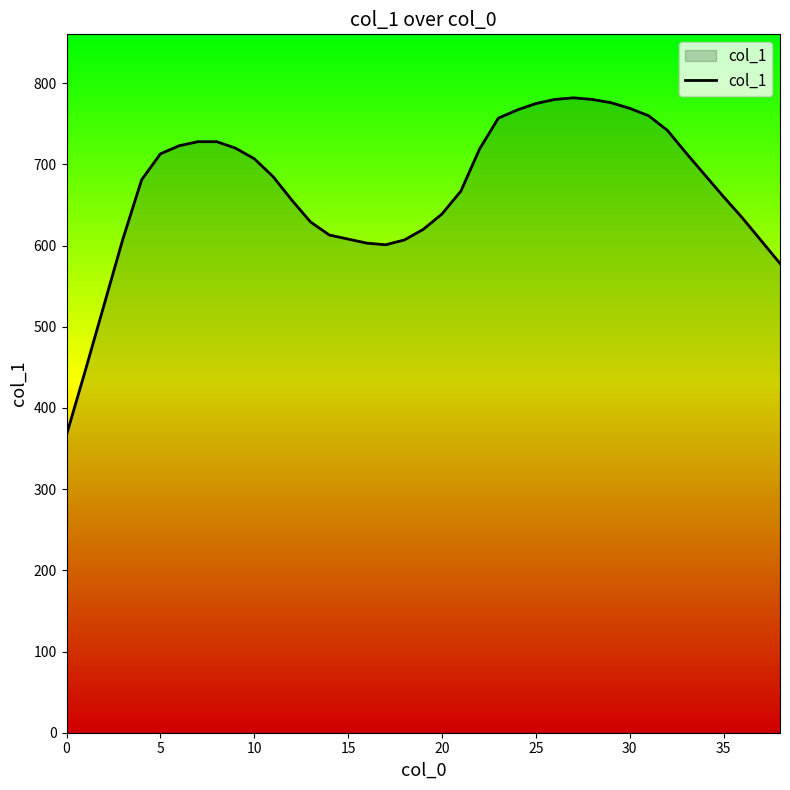

What is the maximum value shown in the chart?

782